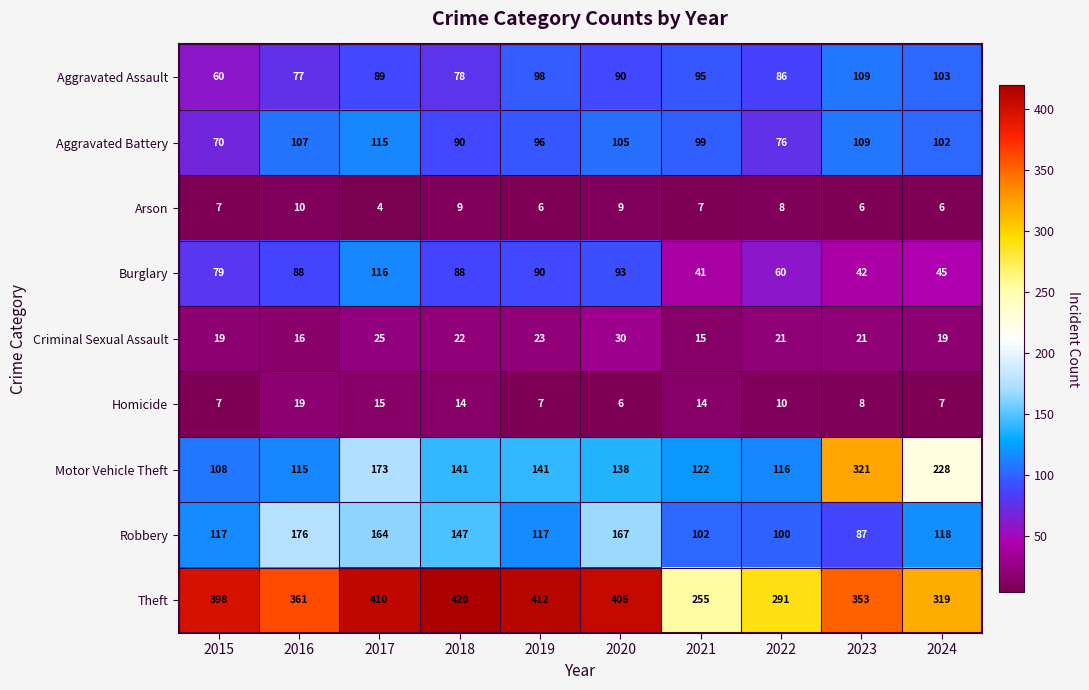

List the series in order of their peak value, lowest first.

Arson, Homicide, Criminal Sexual Assault, Aggravated Assault, Aggravated Battery, Burglary, Robbery, Motor Vehicle Theft, Theft